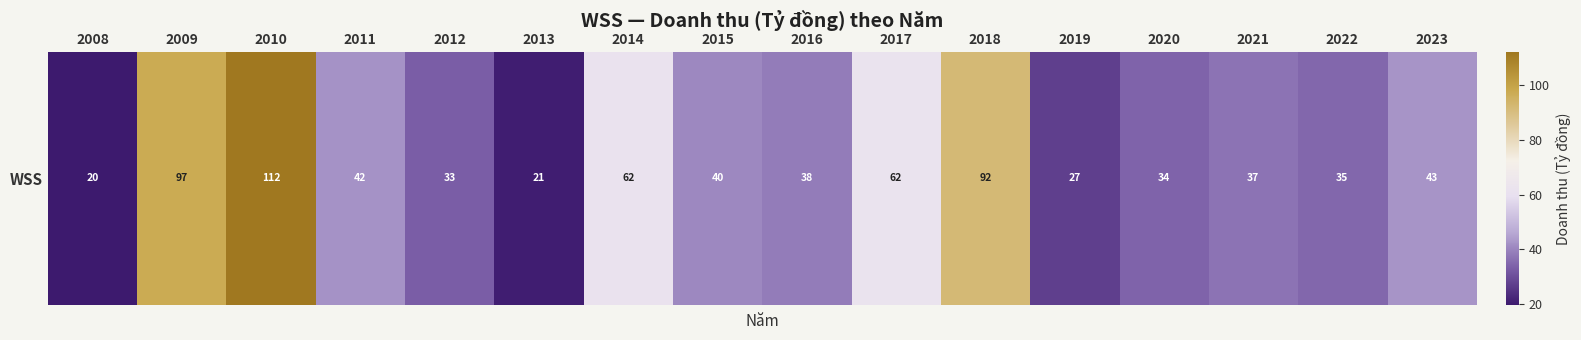

Reading left to right, extract all data points from this chart.

2008=19.8	2009=97.3	2010=112.0	2011=42.2	2012=33.1	2013=20.8	2014=61.7	2015=40.4	2016=38.2	2017=62.1	2018=91.7	2019=27.0	2020=34.0	2021=36.8	2022=34.7	2023=42.5